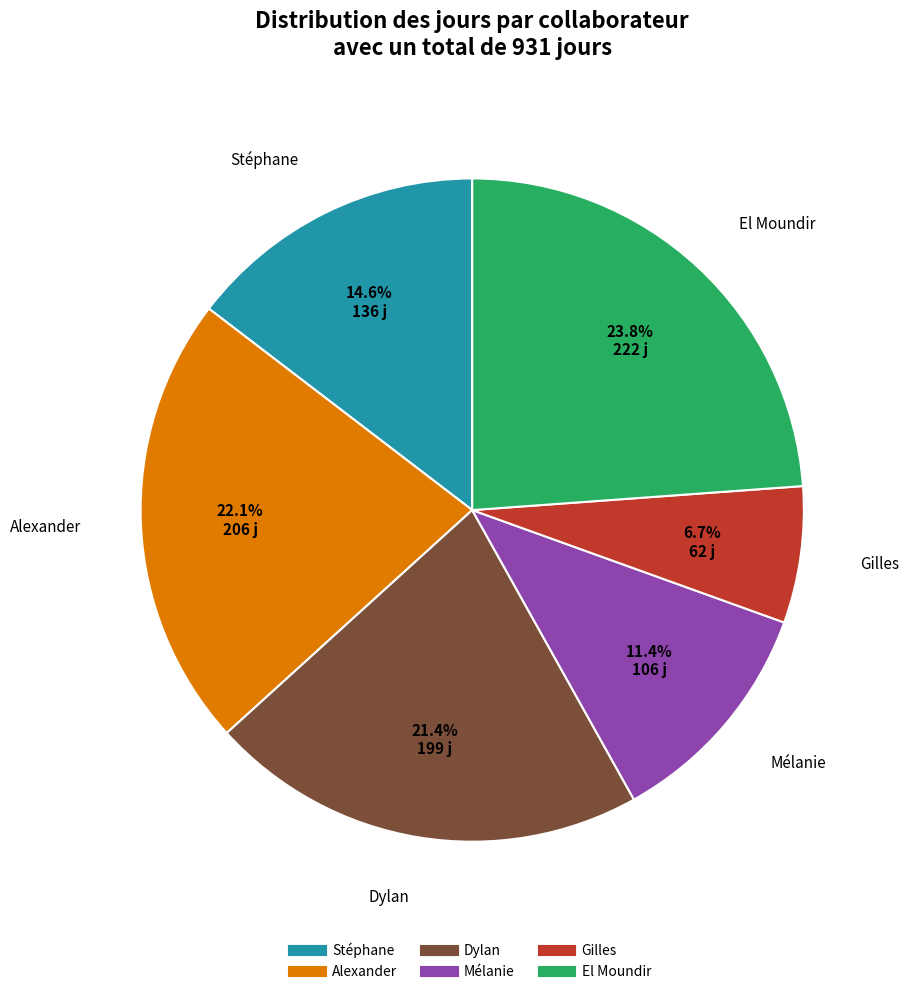

Which category has the smallest portion of the pie?

Gilles